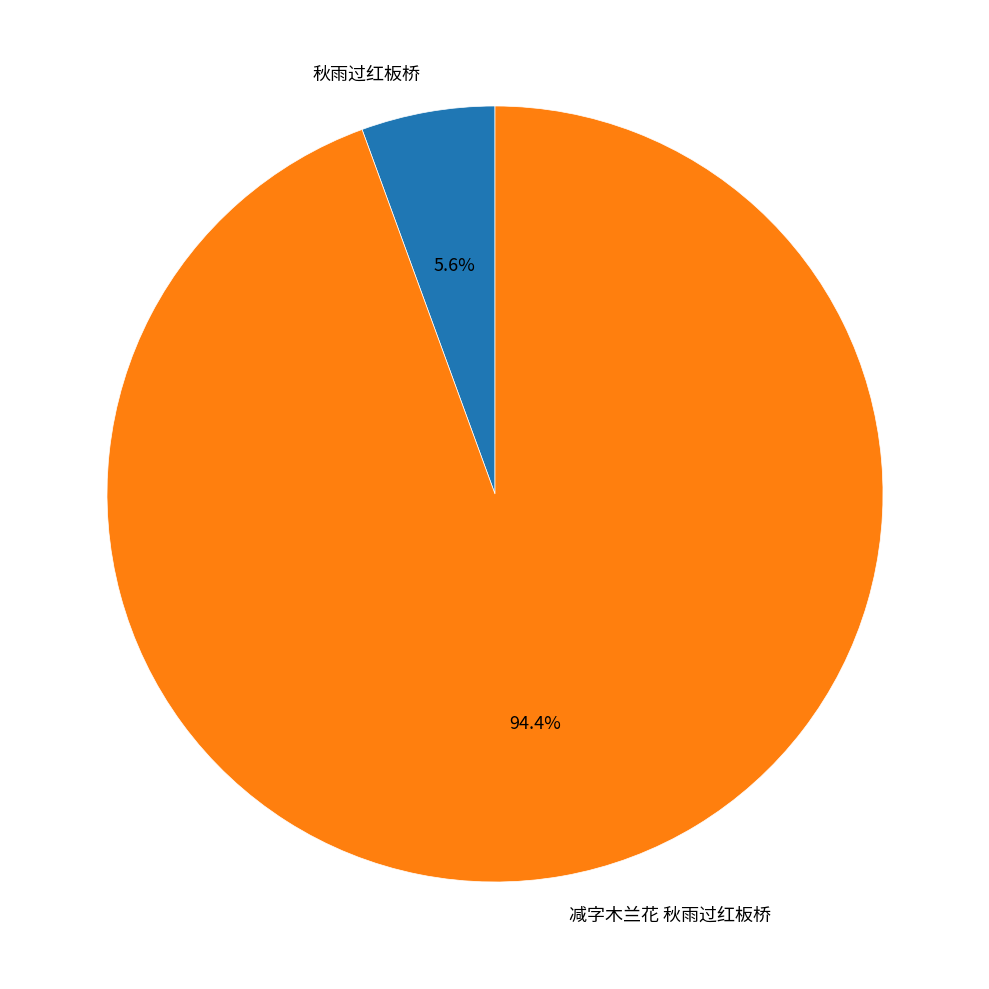

True or false: 减字木兰花 秋雨过红板桥 accounts for 94% of the total.

True